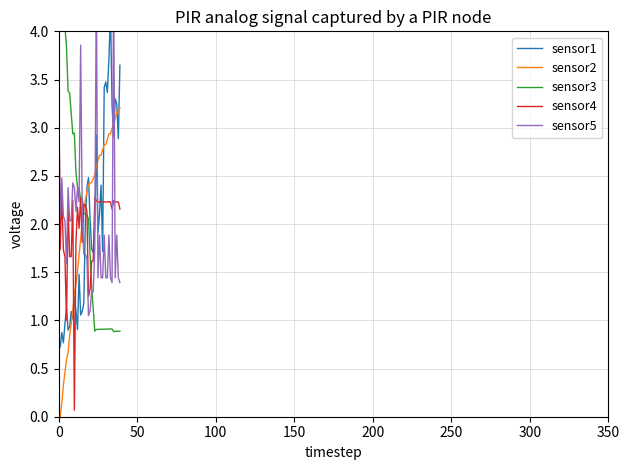

What is the value of the sensor4 point at the 31st from the left?

2.2